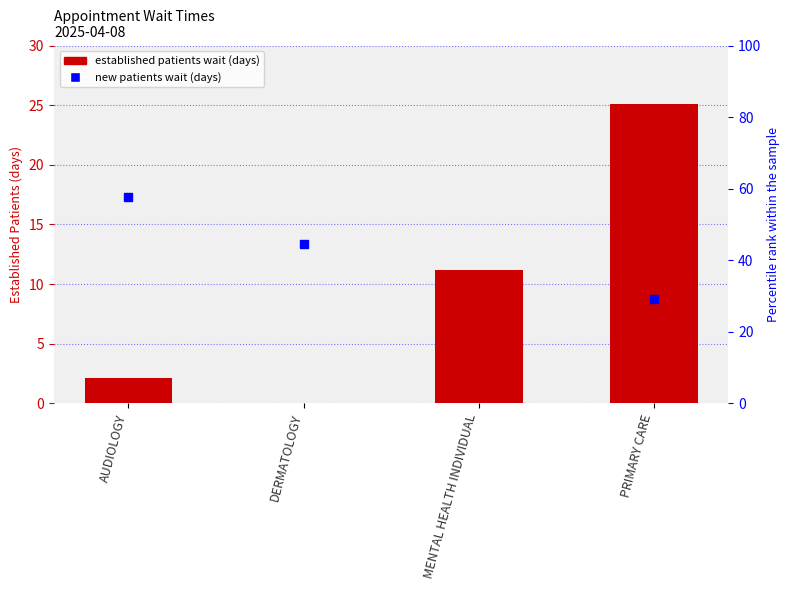

Reading left to right, transcribe all the data shown in this chart.

2.1	0.0	11.2	25.1